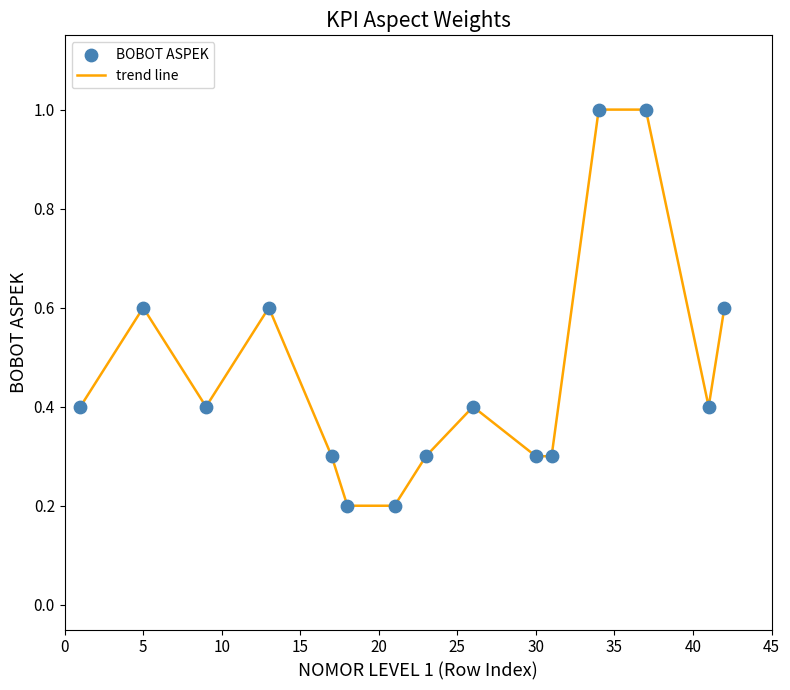

What is the difference between the maximum and minimum values?

0.8